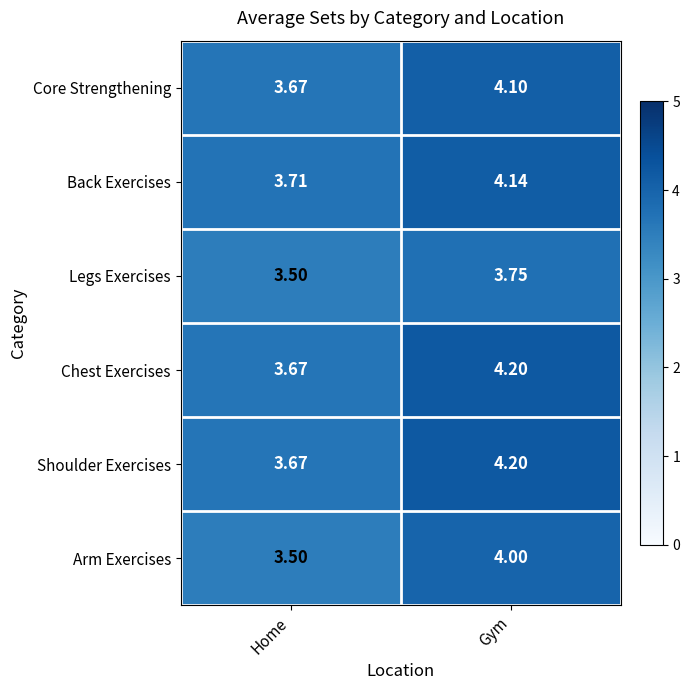

What is the maximum value shown in the chart?

4.2